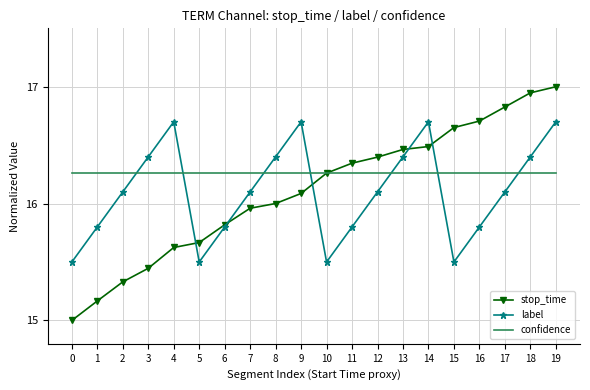

Which series changed the most between 1 and 10?

stop_time